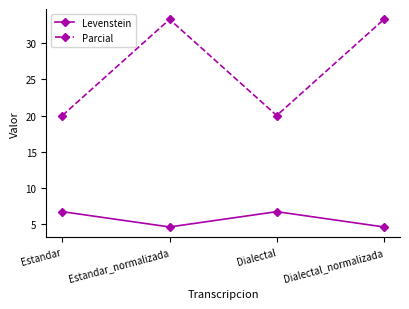

What is the sum of all Parcial values?

106.7